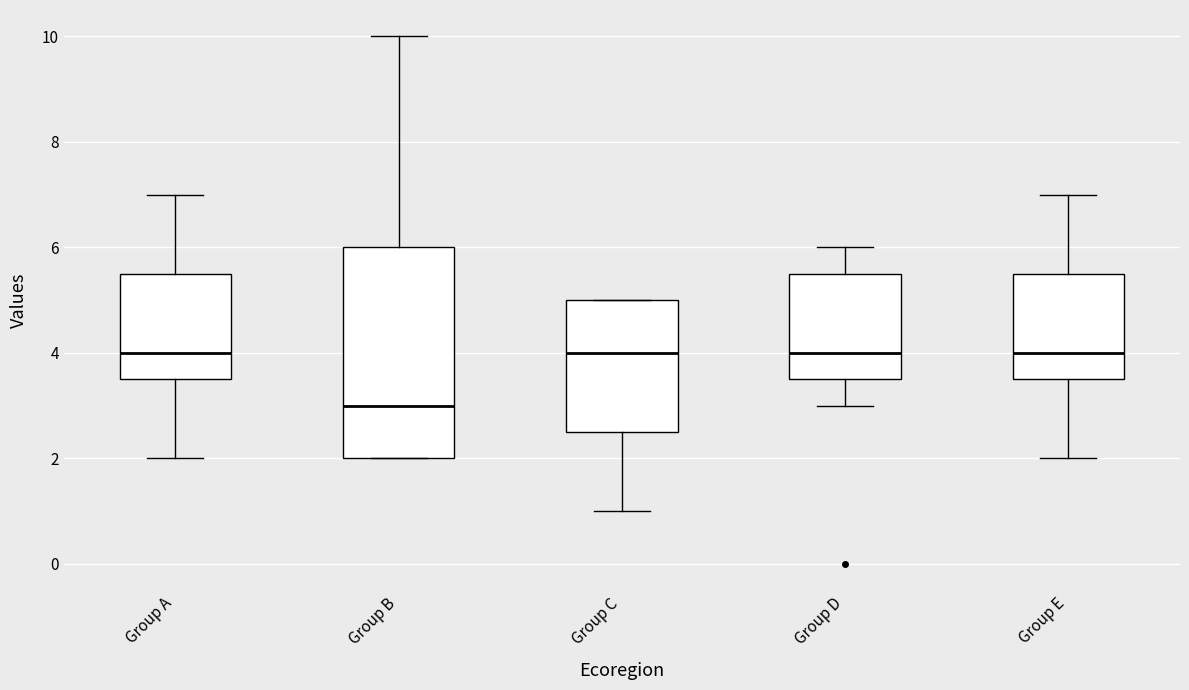

Reading left to right, transcribe this box plot: for each box, give where its median line is, the range the box spans, and where its two whiskers end, as read against the y-axis. The values are not printed on the chart, so give them approximately, as read against the axis.

Group A: median 4.0, box 3.6 to 5.6, whiskers 2.0 to 7.0
Group B: median 3.0, box 2.0 to 6.0, whiskers 2.0 to 10.0
Group C: median 4.0, box 2.6 to 5.0, whiskers 1.0 to 5.0
Group D: median 4.0, box 3.6 to 5.6, whiskers 3.0 to 6.0
Group E: median 4.0, box 3.6 to 5.6, whiskers 2.0 to 7.0